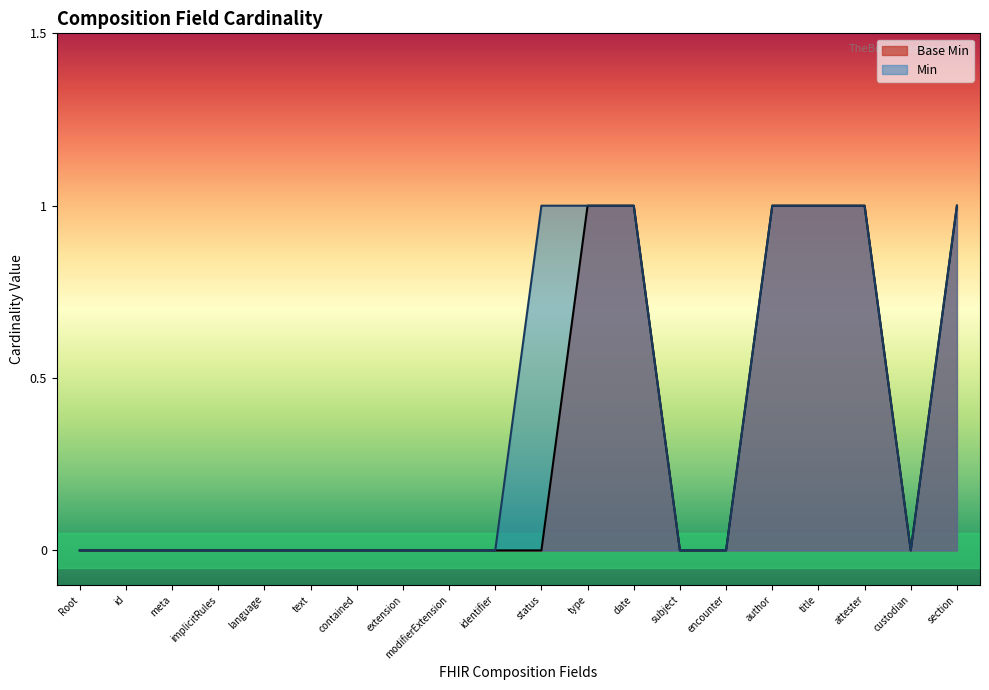

How many lines are shown in the chart?

2